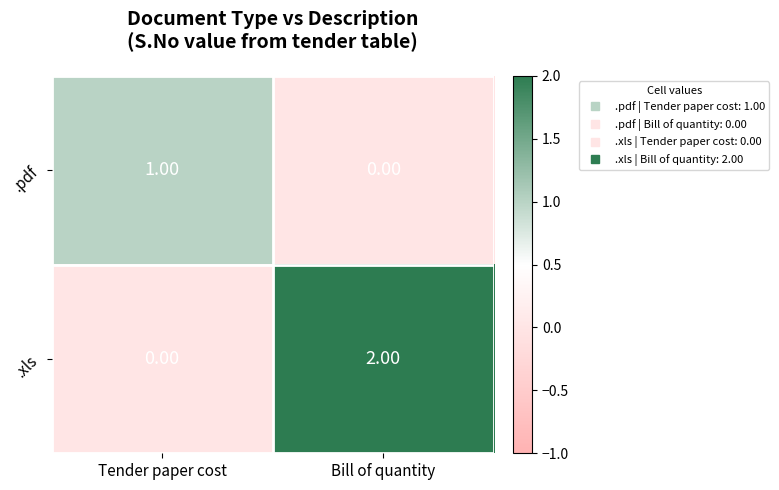

Between Tender paper cost and Bill of quantity, which series saw the biggest shift?

.xls